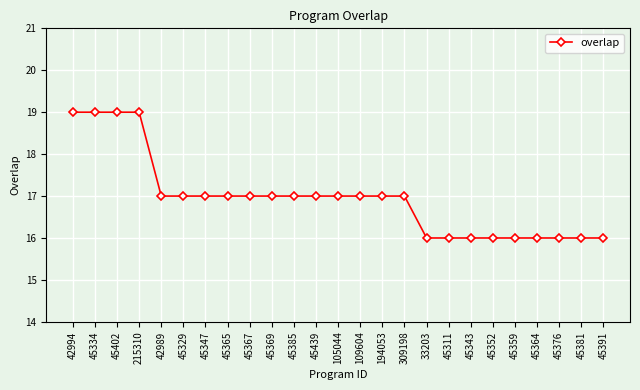

What position from the left is 109604?

14